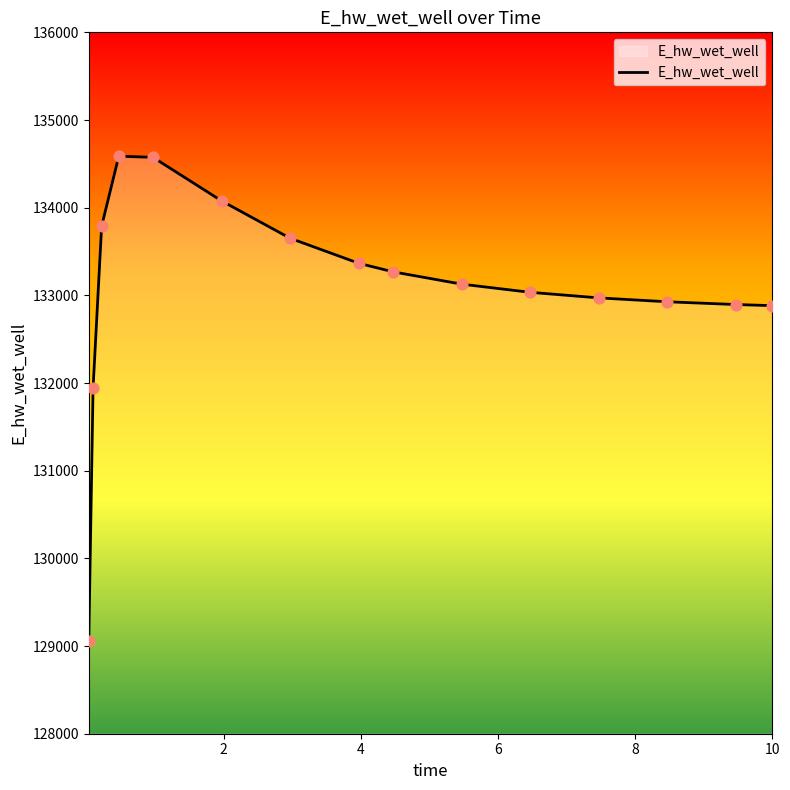

What is the minimum value shown in the chart?

129055.2